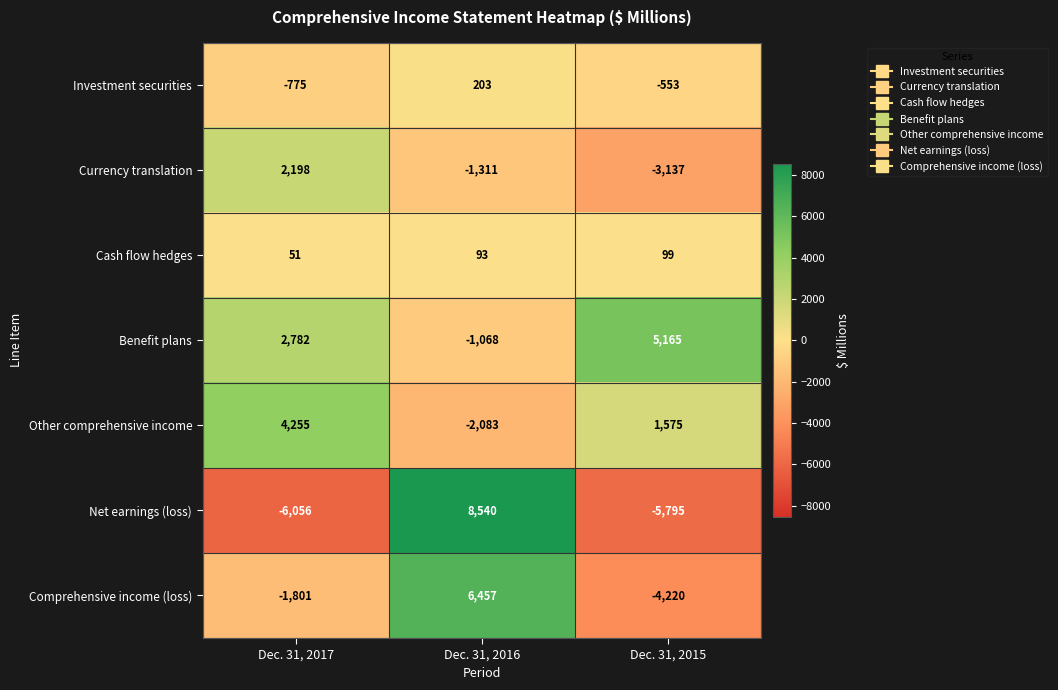

Which series has the largest total across all categories?

Benefit plans